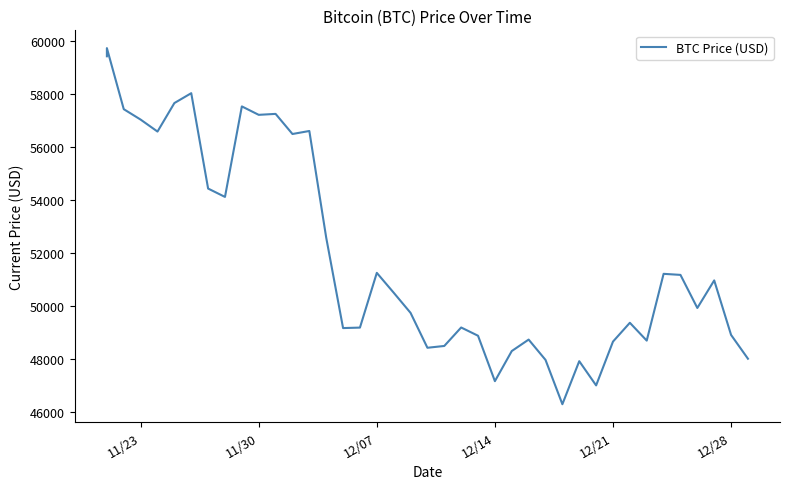

How many series are shown in this chart?

1